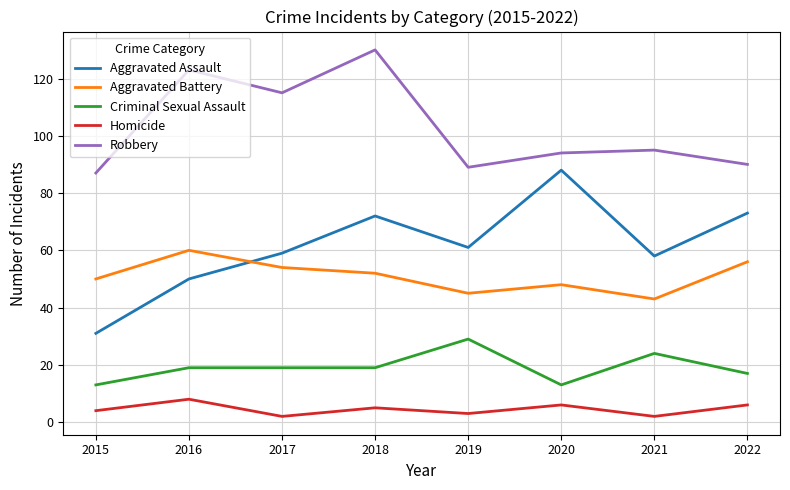

What are all the series names shown in the legend?

Aggravated Assault, Aggravated Battery, Criminal Sexual Assault, Homicide, Robbery